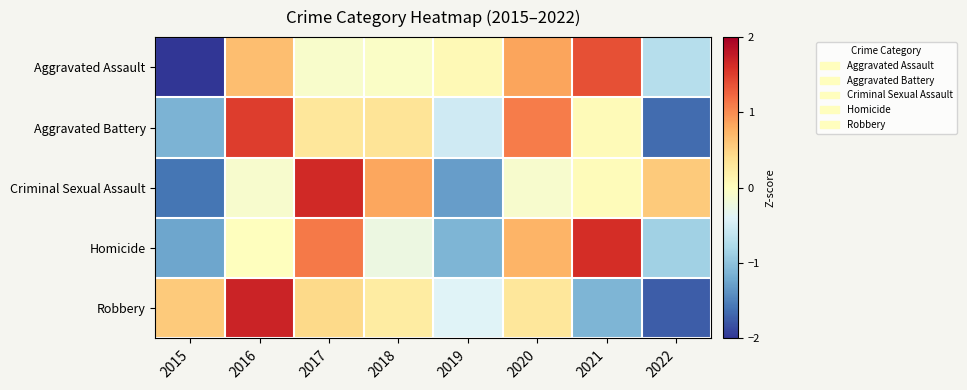

Reading left to right, list all the values displayed in this chart.

Aggravated Assault: 2015=-2.1	2016=0.7	2017=-0.1	2018=-0.1	2019=0.1	2020=0.8	2021=1.4	2022=-0.7
Aggravated Battery: 2015=-1.1	2016=1.5	2017=0.3	2018=0.3	2019=-0.5	2020=1.1	2021=0.1	2022=-1.7
Criminal Sexual Assault: 2015=-1.6	2016=-0.1	2017=1.6	2018=0.8	2019=-1.3	2020=-0.1	2021=0.0	2022=0.6
Homicide: 2015=-1.2	2016=0.0	2017=1.1	2018=-0.2	2019=-1.1	2020=0.7	2021=1.6	2022=-0.9
Robbery: 2015=0.6	2016=1.7	2017=0.4	2018=0.2	2019=-0.4	2020=0.3	2021=-1.1	2022=-1.7